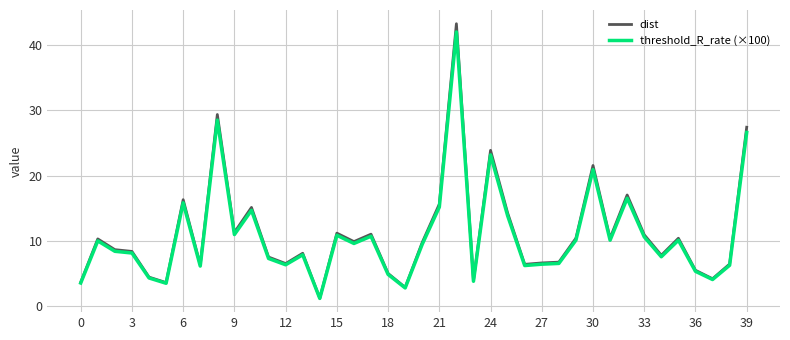

How many values in the dist series are below 9?

20